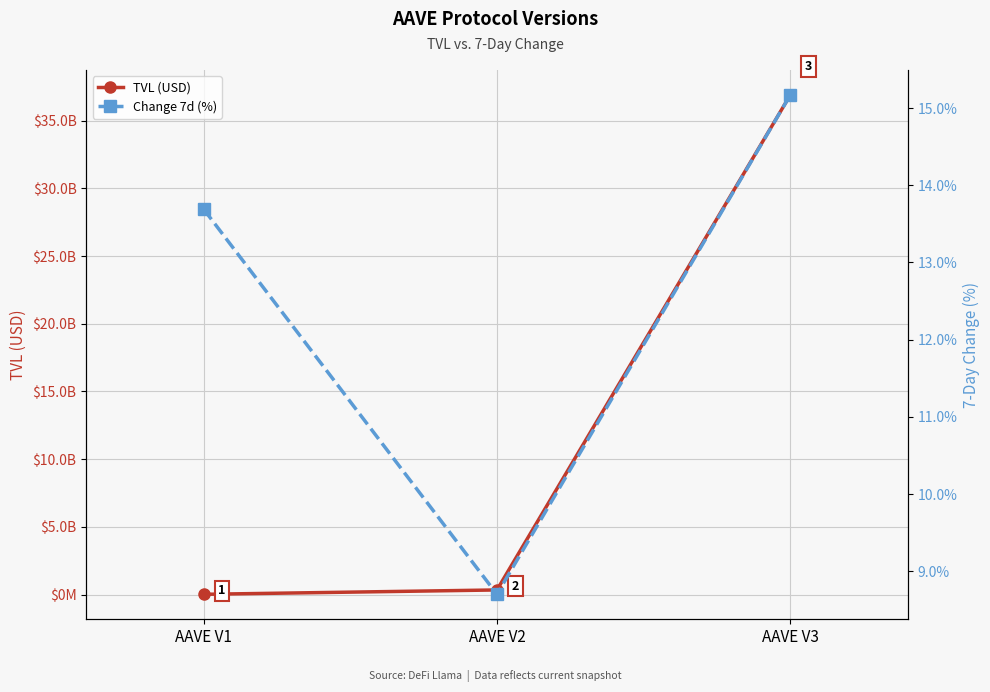

What is the difference between the maximum and second lowest values in the Change 7d (%) series?

1.5